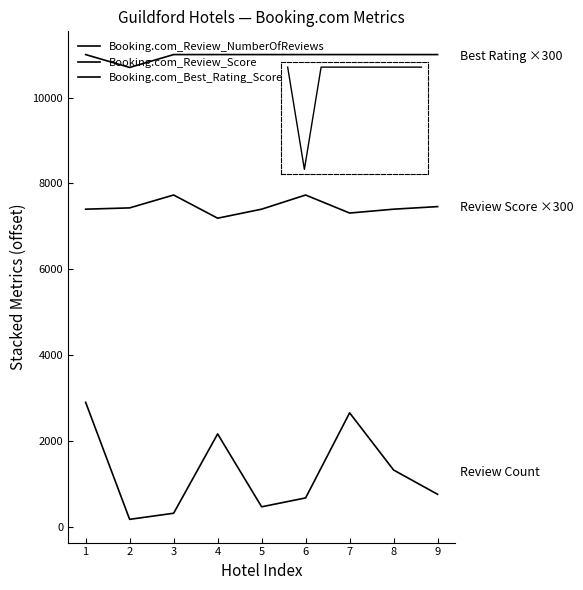

Reading right to left, what are all the values shown in this chart?

Booking.com_Review_NumberOfReviews: 9=761	8=1326	7=2658	6=677	5=470	4=2167	3=320	2=178	1=2903
Booking.com_Review_Score: 9=7460	8=7400	7=7310	6=7730	5=7400	4=7190	3=7730	2=7430	1=7400
Booking.com_Best_Rating_Score: 9=11000	8=11000	7=11000	6=11000	5=11000	4=11000	3=11000	2=10700	1=11000